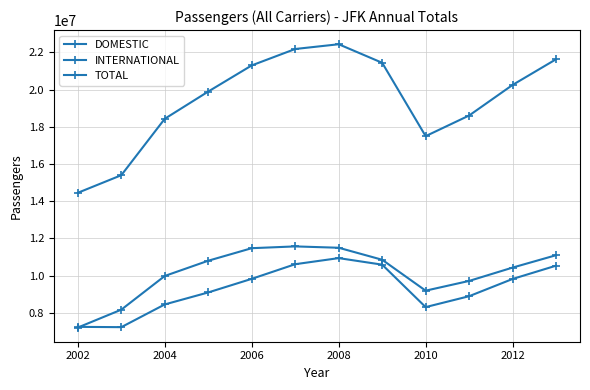

True or false: INTERNATIONAL and TOTAL cross at least once.

False